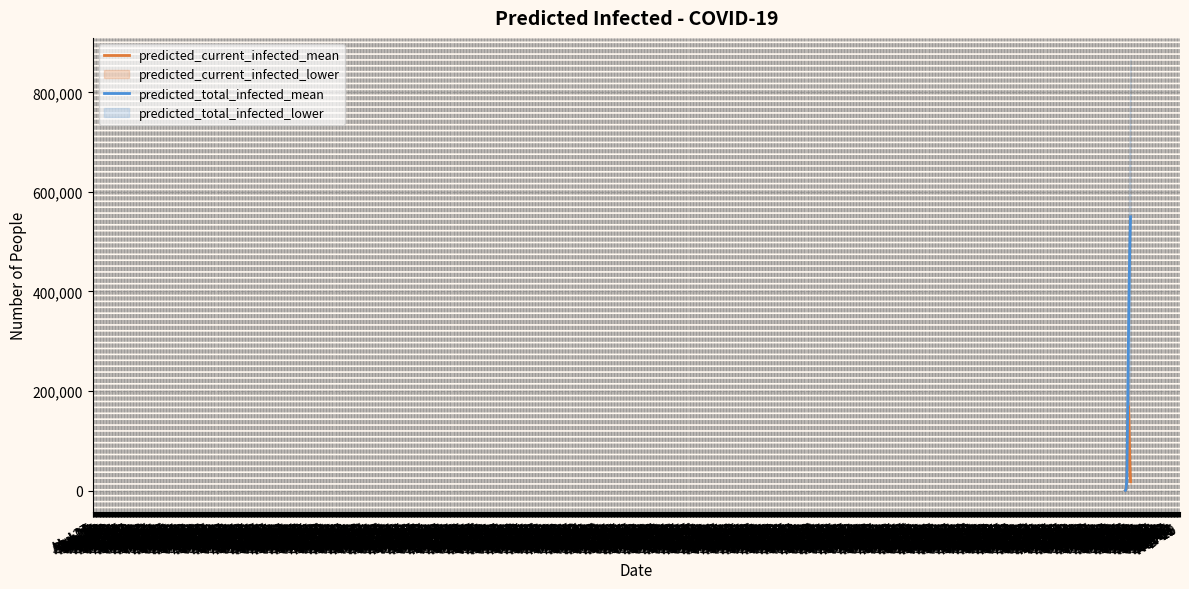

What value does the predicted_total_infected_mean series have at Feb 20, to the nearest 10?

508000